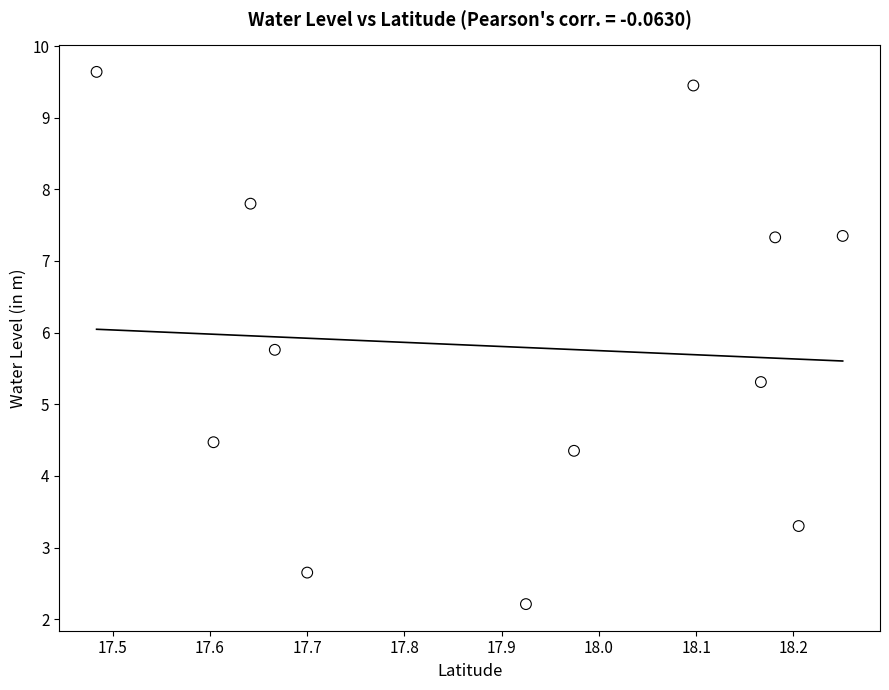

What Y value in the scatter plot is closest to 5?

5.3